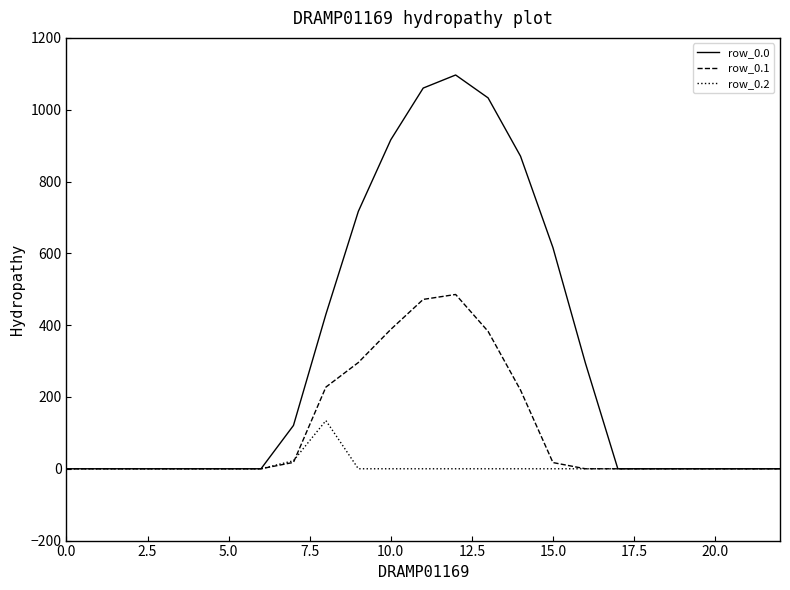

Which series has the largest total across all categories?

row_0.0